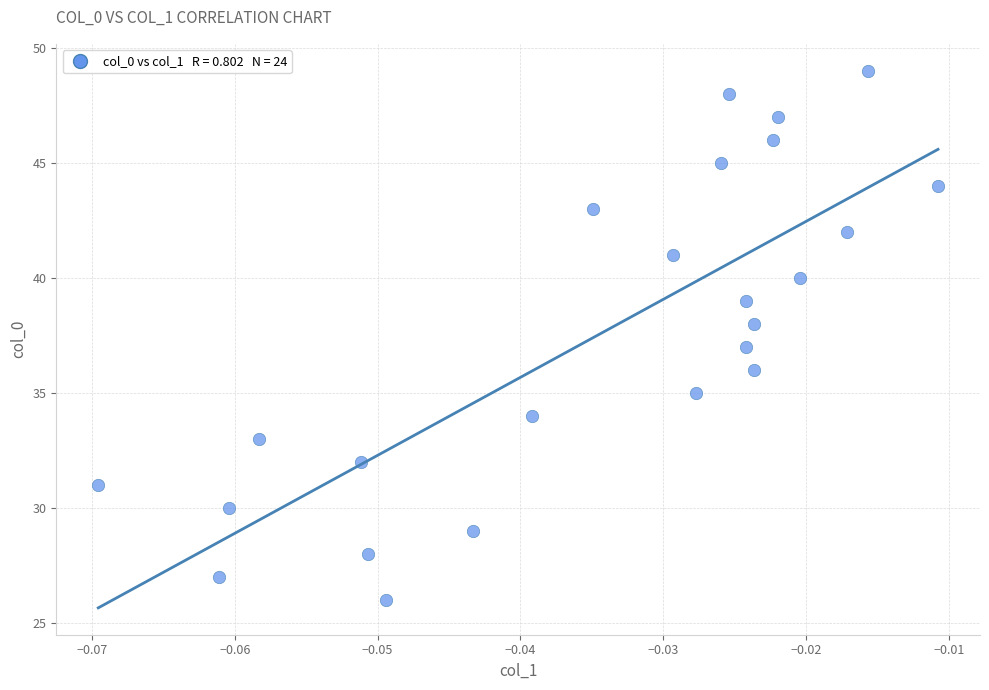

What is the range of Y values (max minus min)?

23